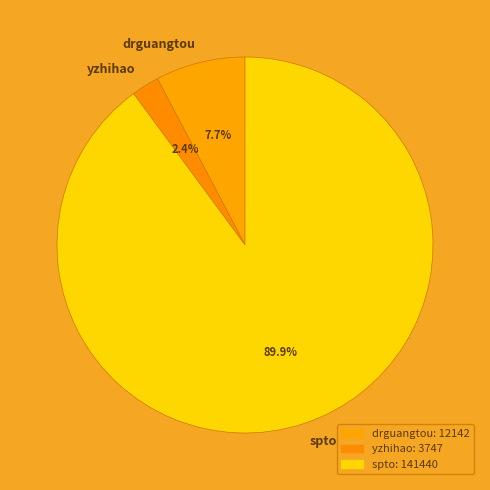

What is the total percentage of drguangtou and yzhihao?

10.1%